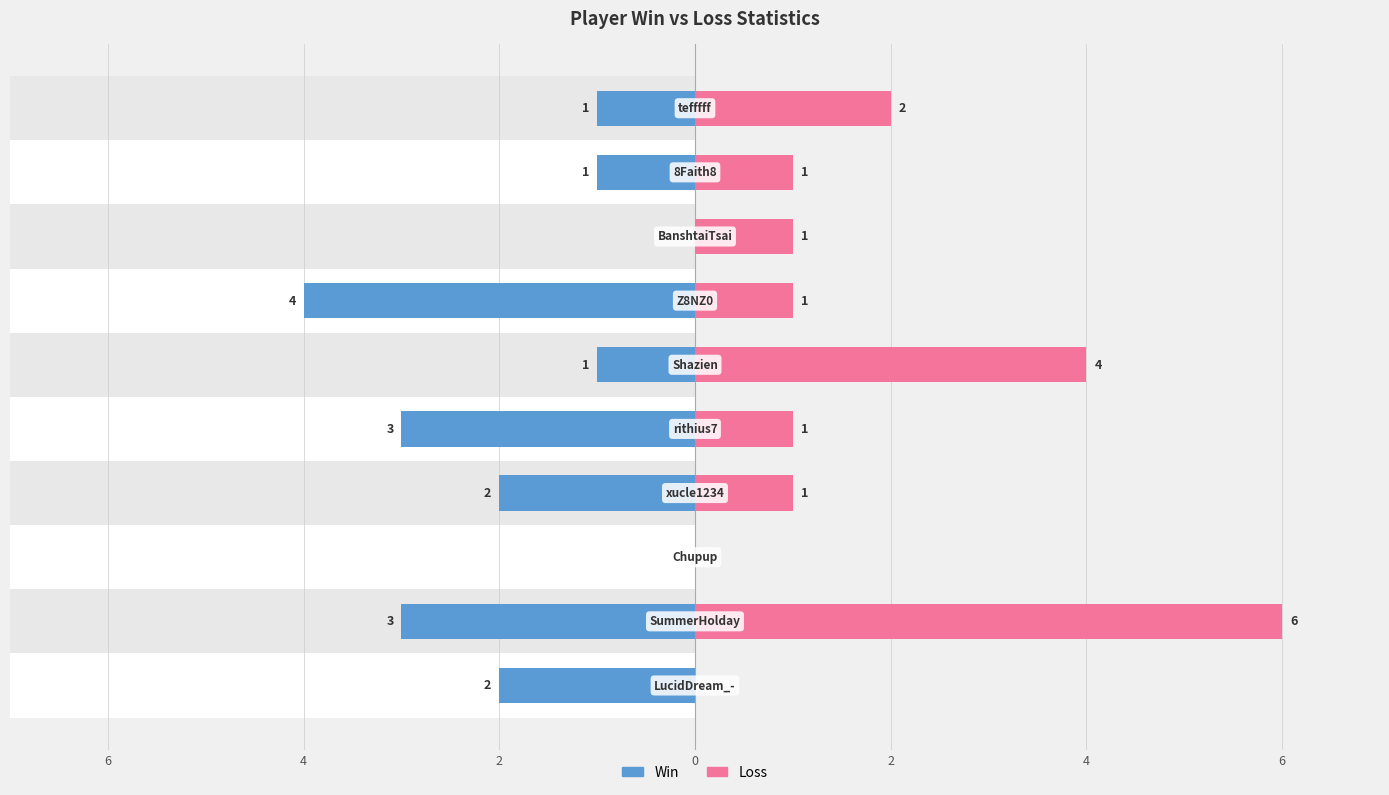

Is it true that Loss equals 2 at 6?

False